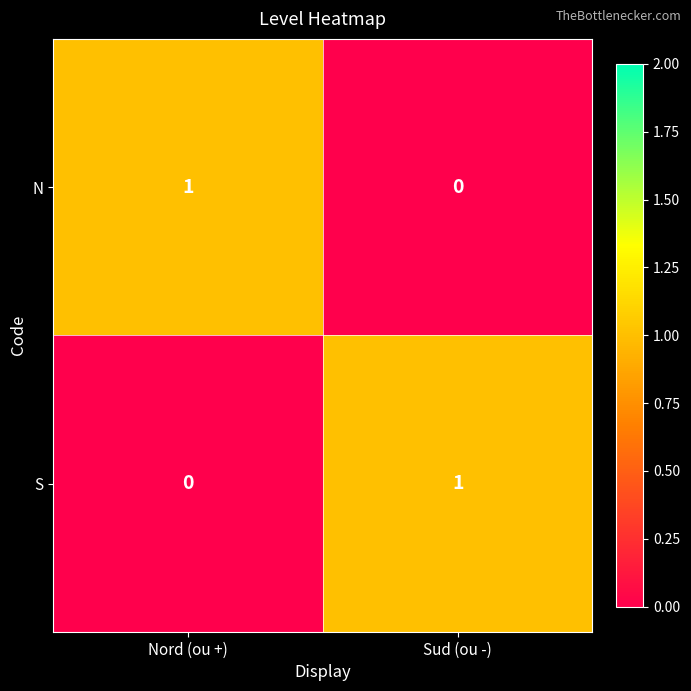

True or false: S has a value of 1 at Sud (ou -).

True